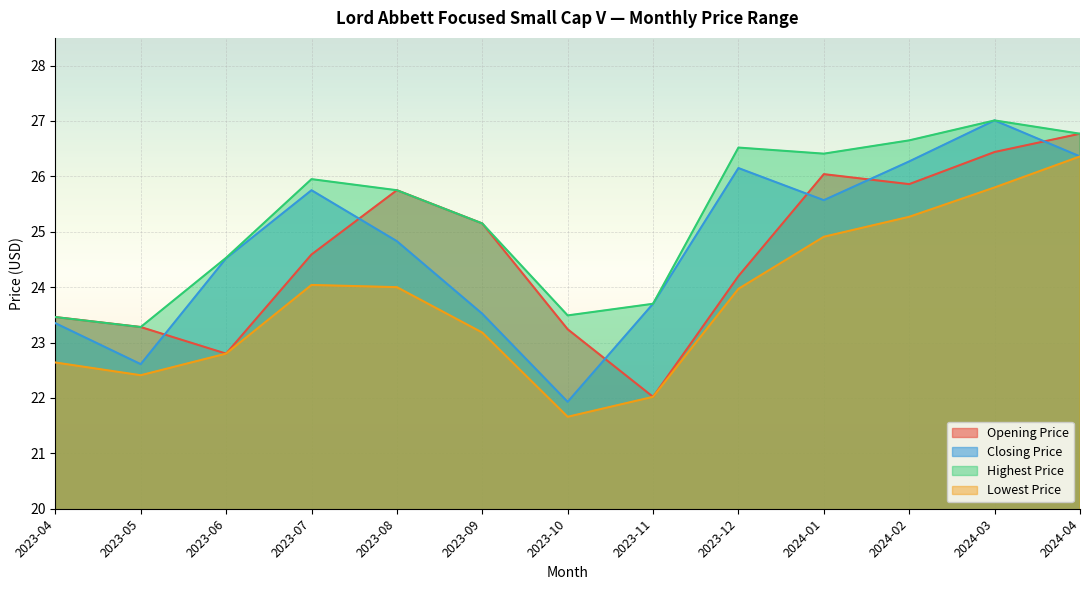

At which label is Highest Price closest to 25?

2023-09